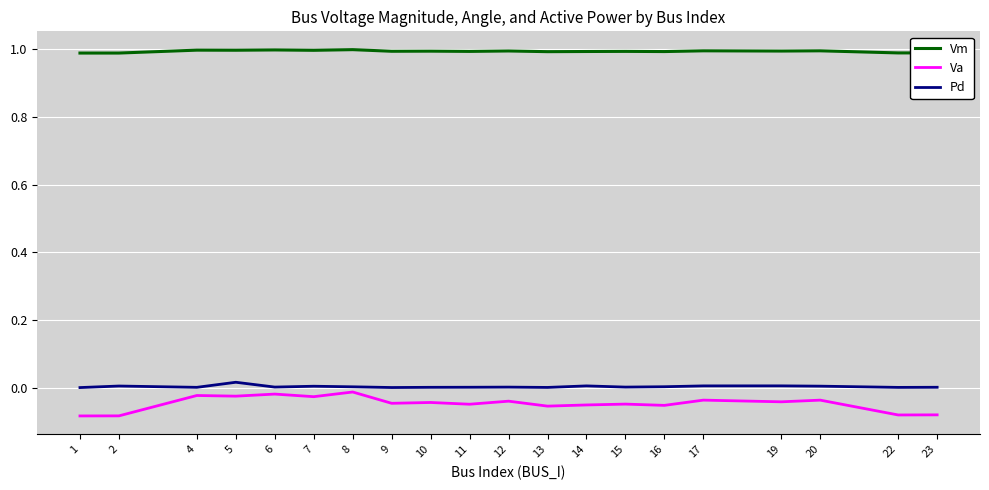

Rank the series at 23 from highest to lowest value.

Vm, Pd, Va